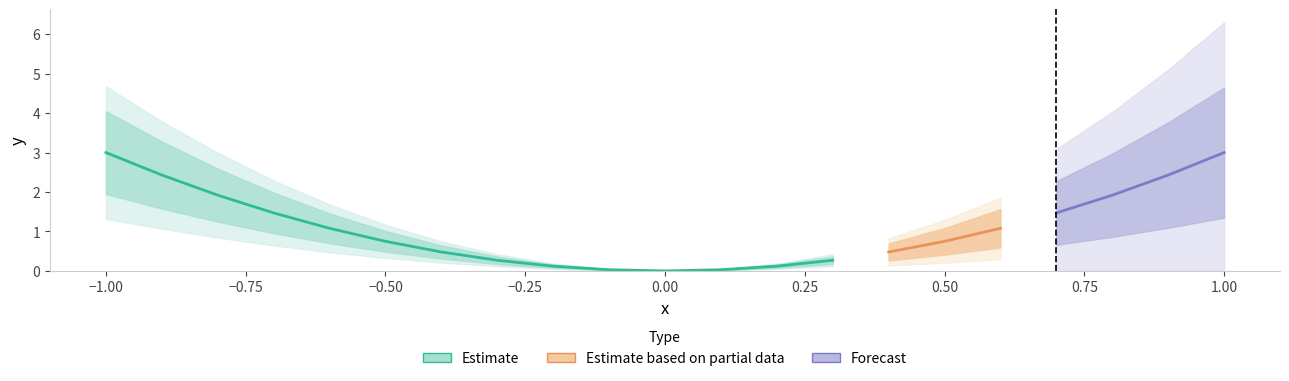

True or false: the data has more than 2 interior local peaks.

False